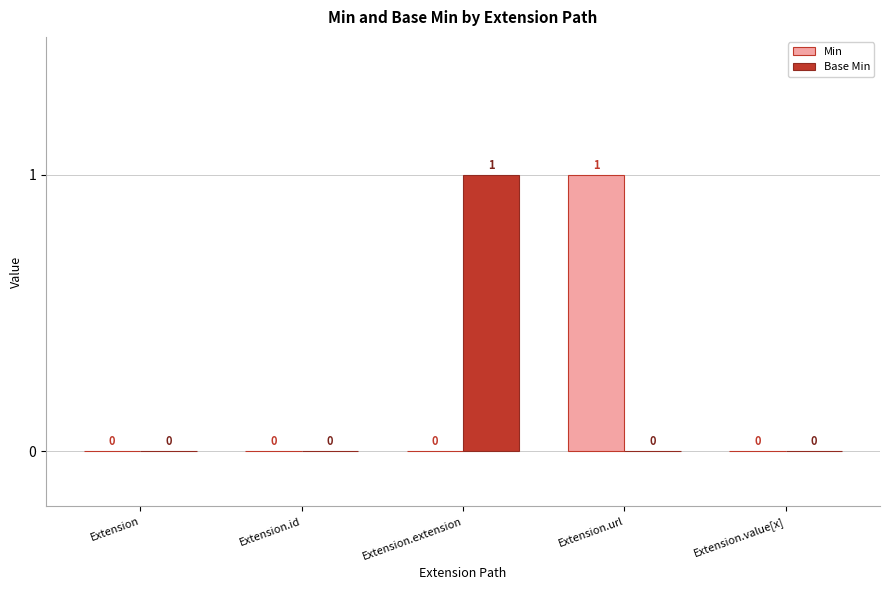

At which label does Base Min reach its peak?

Extension.extension